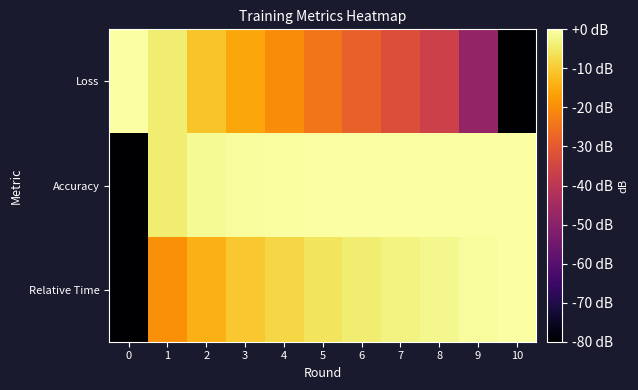

List the series in order of their overall mean, lowest first.

Loss, Relative Time, Accuracy